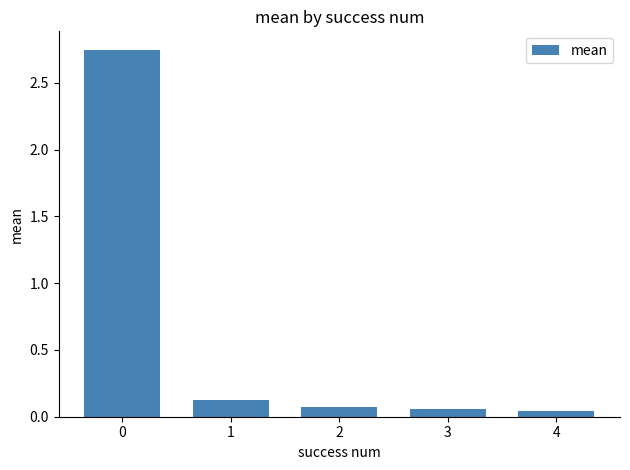

Are the bars grouped side by side (vs. stacked)?

No